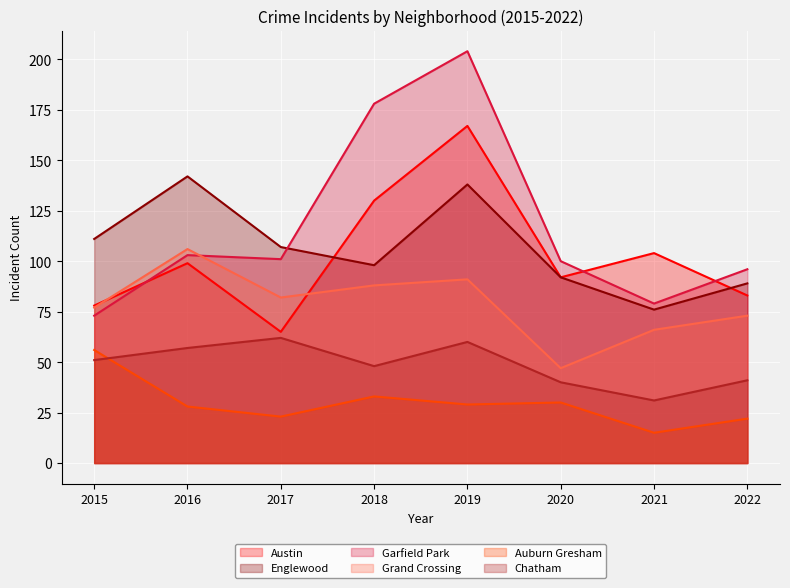

What is the difference between the maximum and second lowest values in the Grand Crossing series?

40